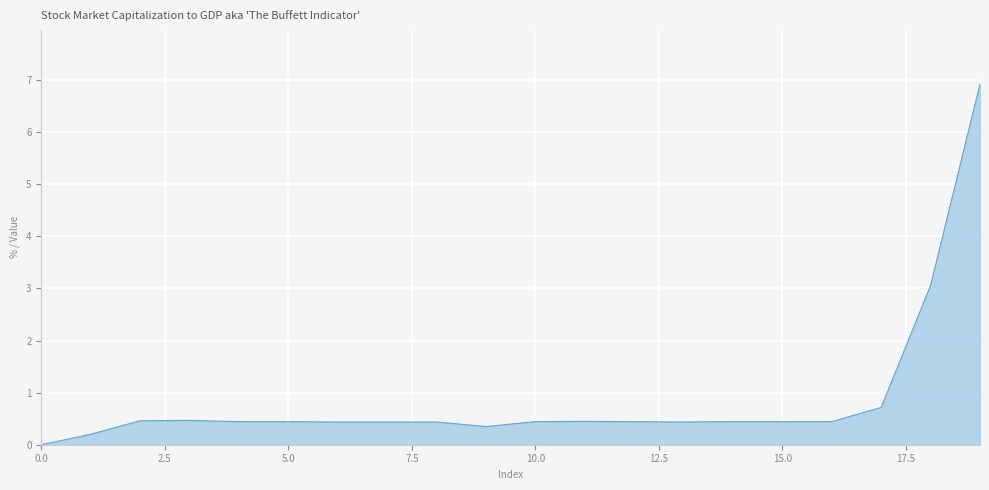

How many lines are shown in the chart?

1